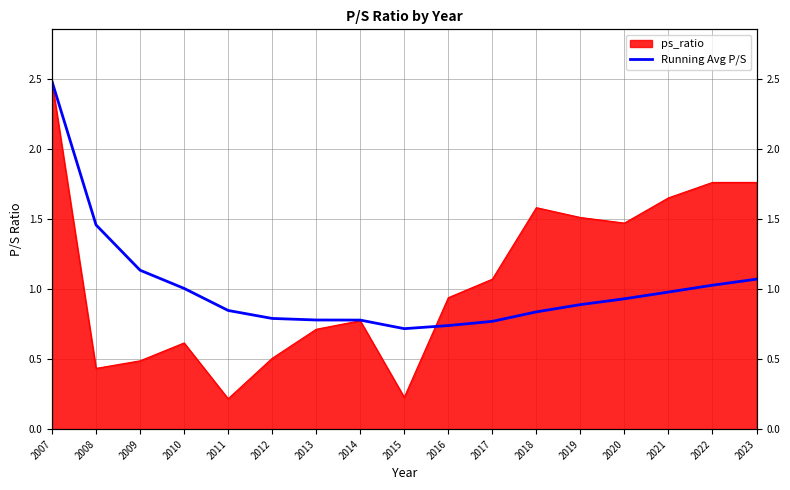

At which category does the data reach its first local valley?

2015